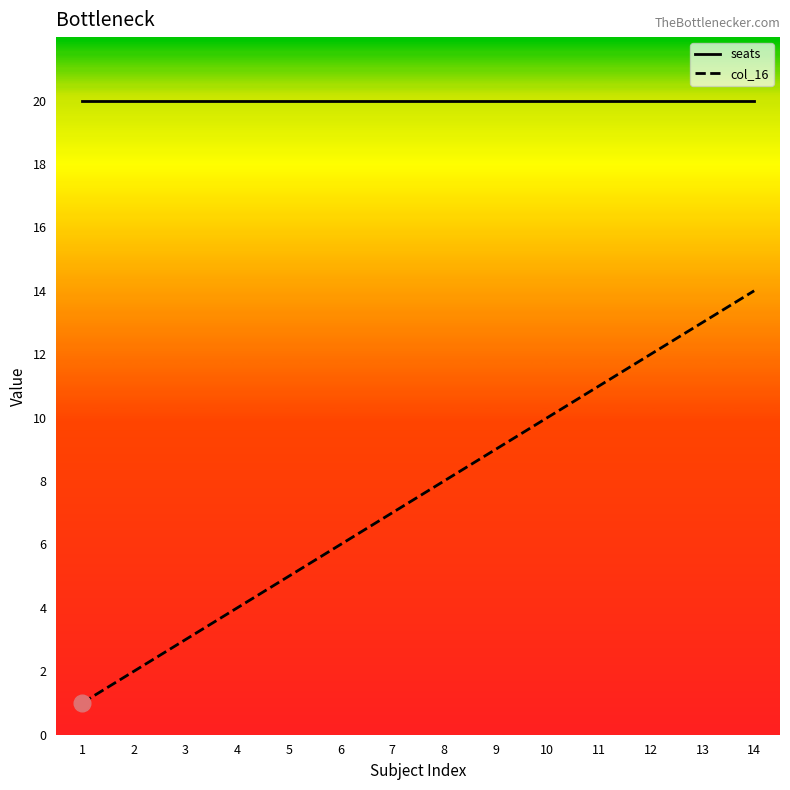

Which series has the largest total across all categories?

seats